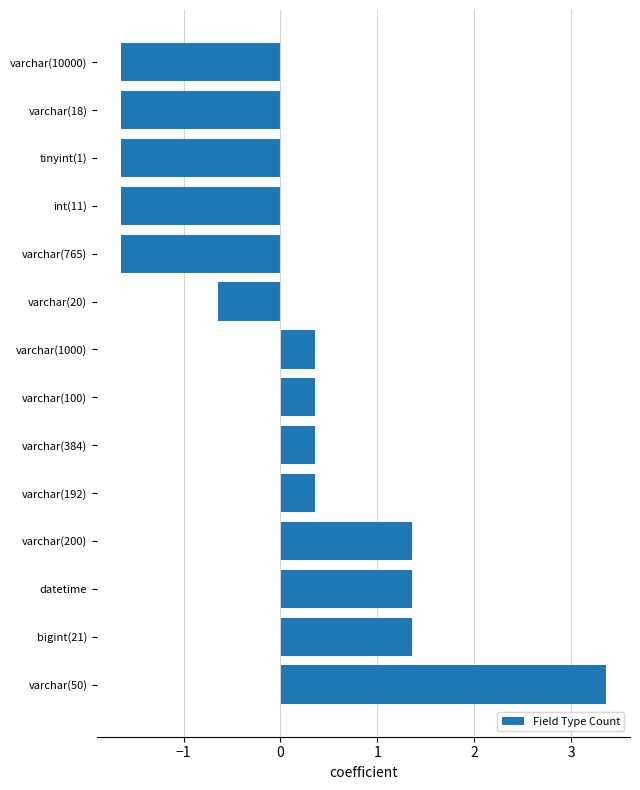

Between bigint(21) and varchar(10000), which is larger?

bigint(21)